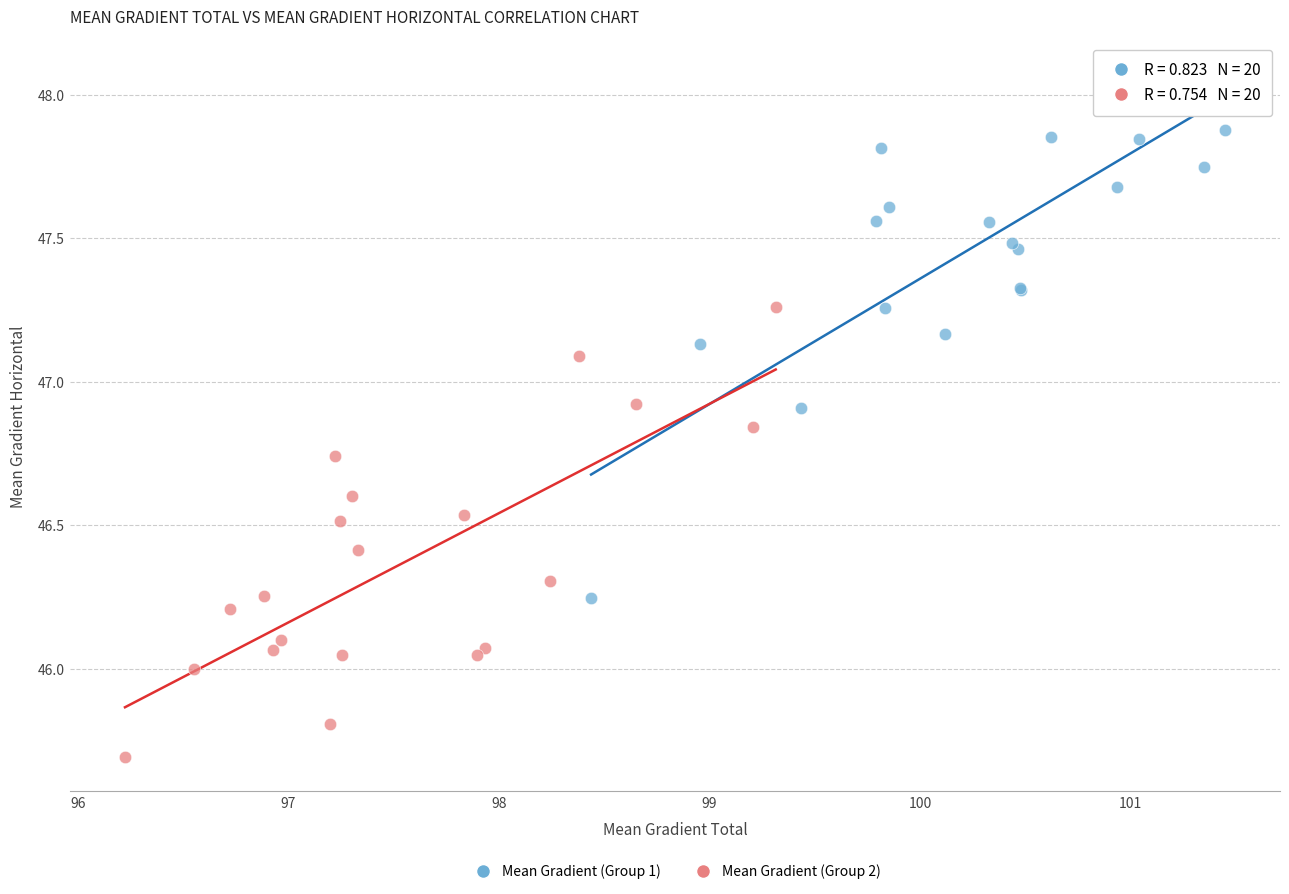

Which series has the largest Y range (max minus min)?

Mean Gradient (Group 1)